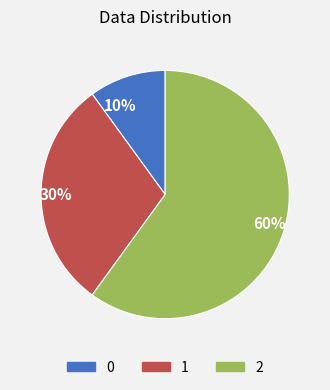

What is the ratio of the value at 60% to the value at 30%?

2.0